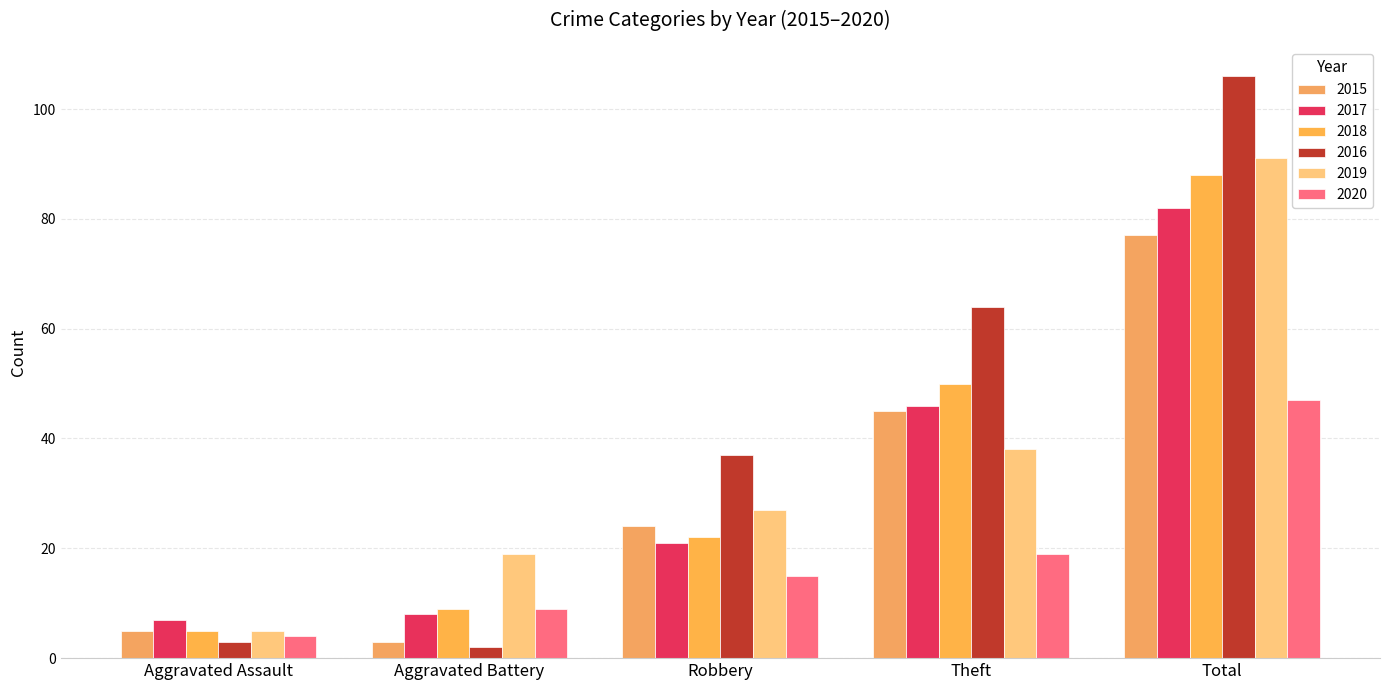

What are all the series names shown in the legend?

2015, 2017, 2018, 2016, 2019, 2020